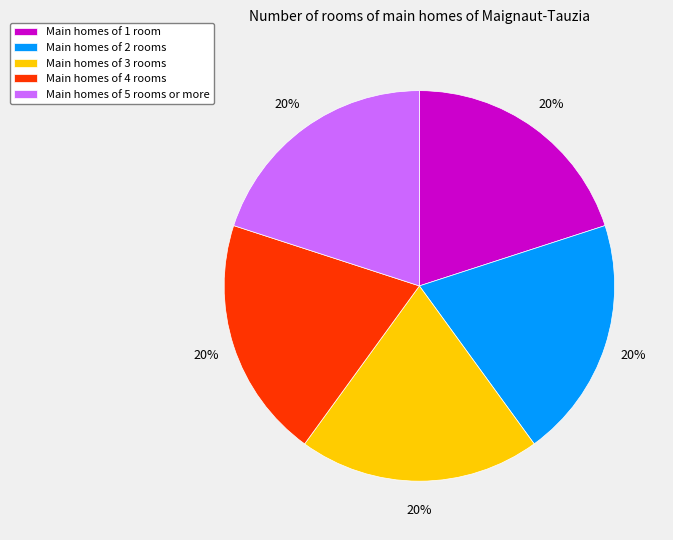

Does any single category account for the majority?

No